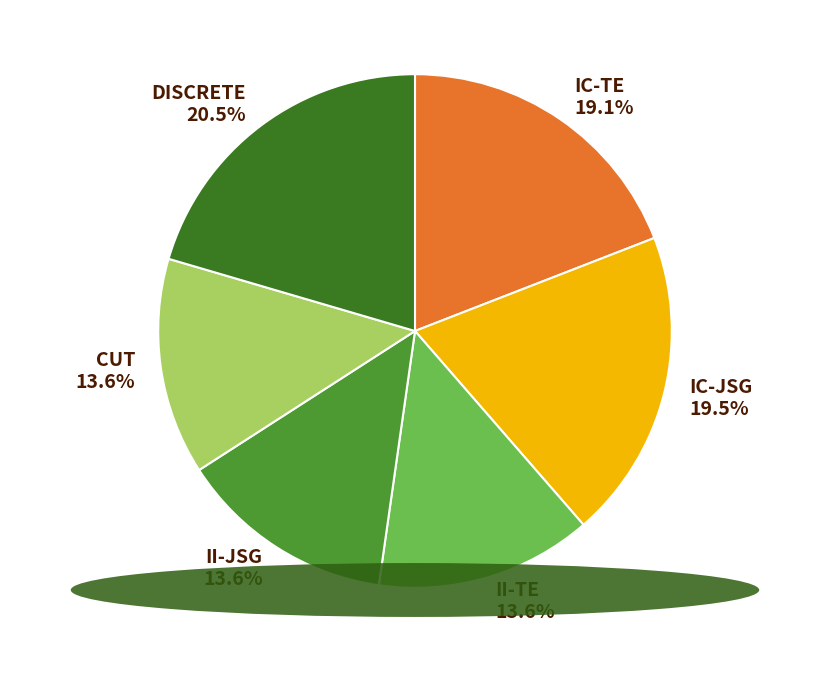

What percentage is NOT represented by II-JSG?

86.4%